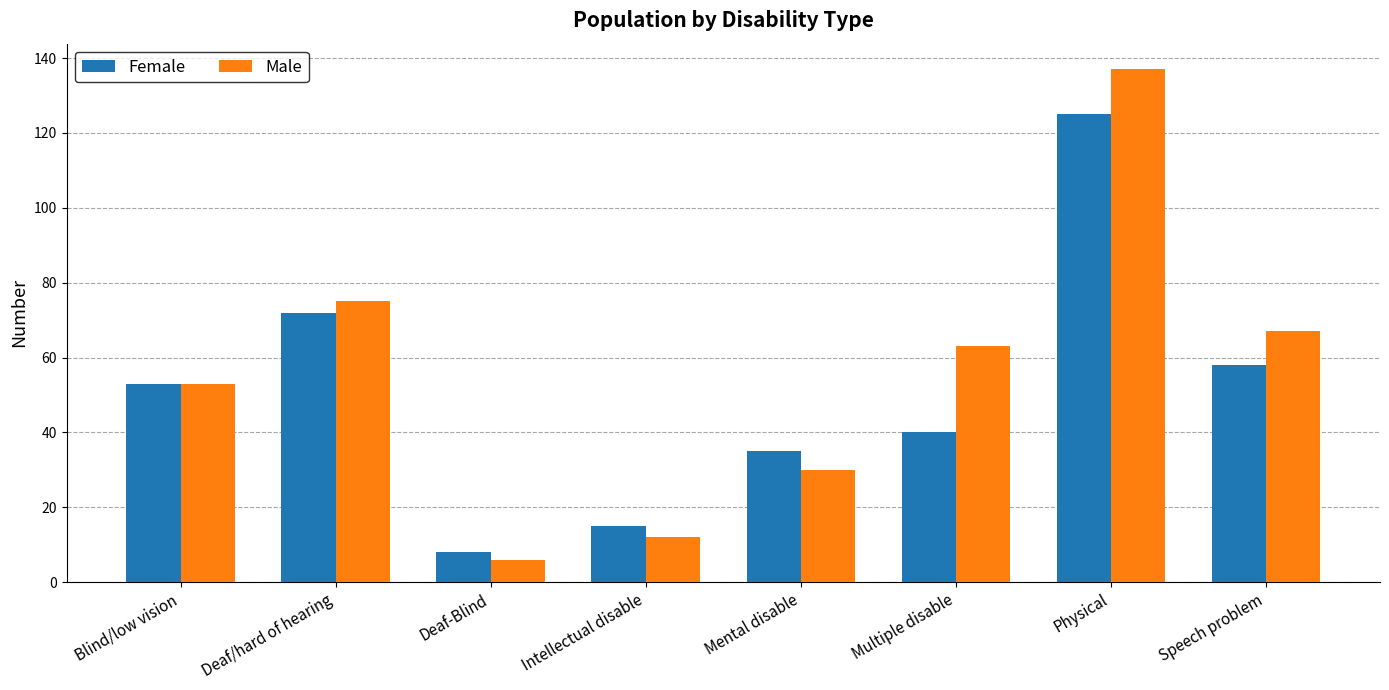

Which series has the largest range (max minus min)?

Male